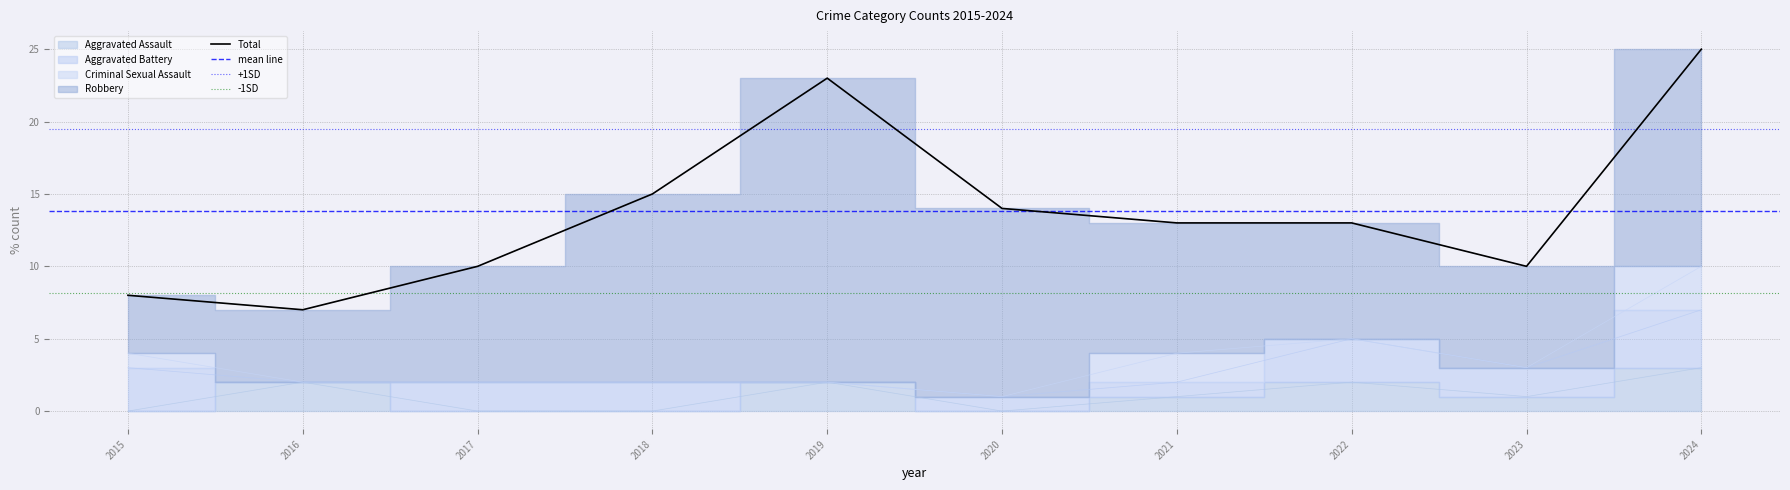

At how many categories does at least one series exceed 18?

2